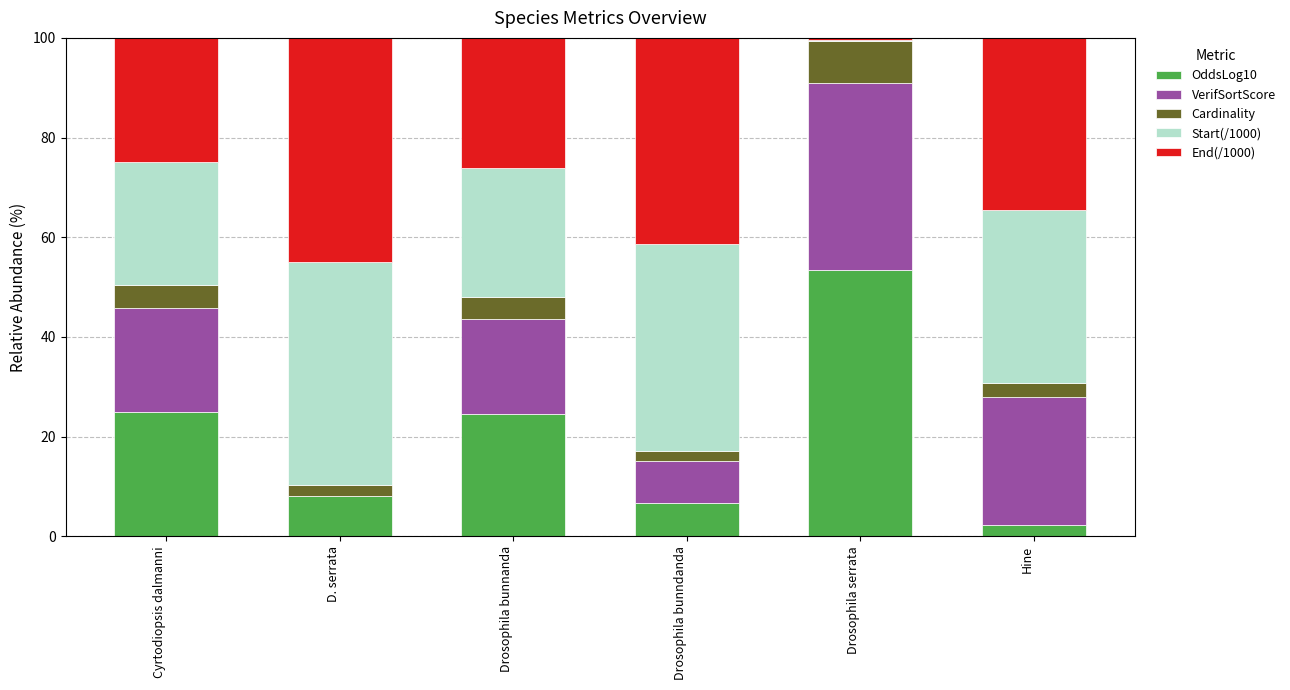

What is the maximum value for OddsLog10?

53.5